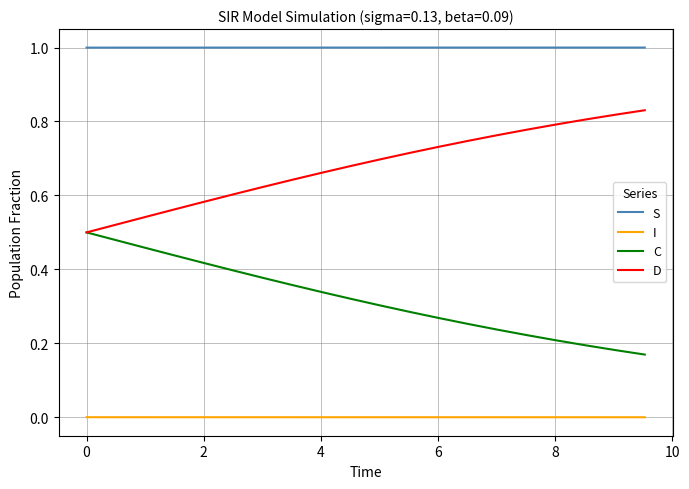

Which series has the largest total across all categories?

S